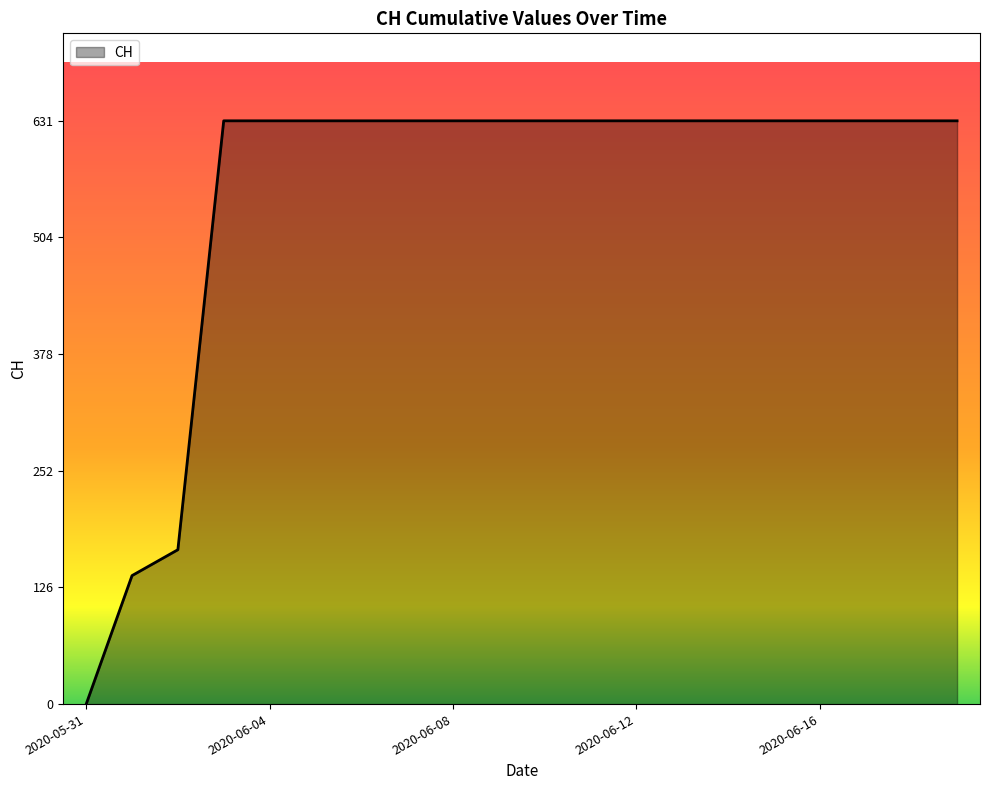

What is the greatest value displayed?

631